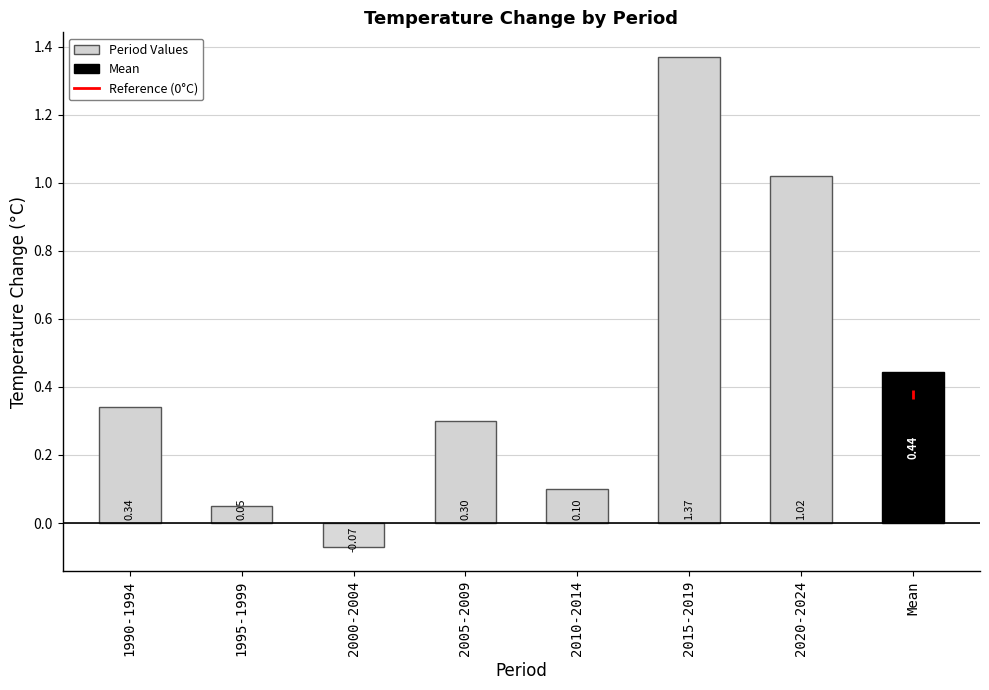

Reading left to right, list all the values displayed in this chart.

1990-1994=0.3	1995-1999=0.1	2000-2004=-0.1	2005-2009=0.3	2010-2014=0.1	2015-2019=1.4	2020-2024=1.0